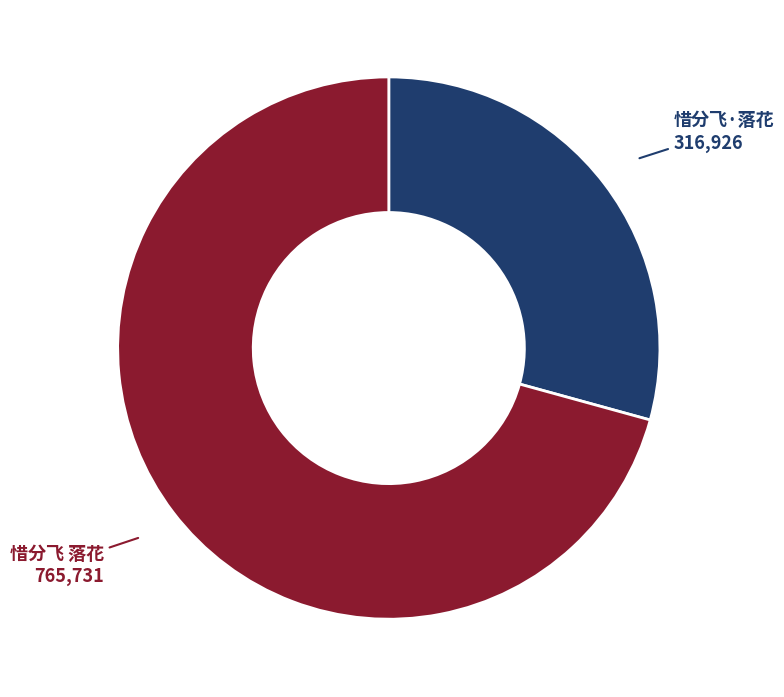

Is there a majority slice in this chart?

Yes